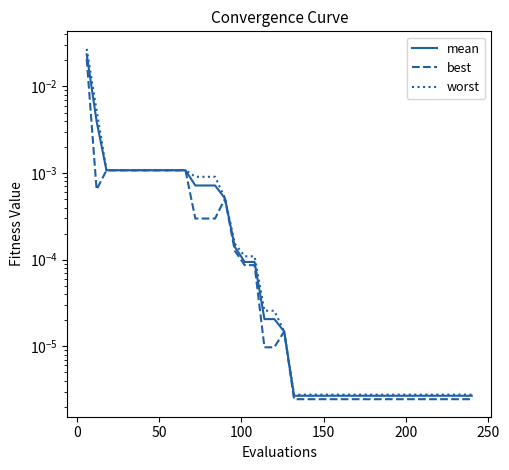

True or false: best and mean cross at least once.

False